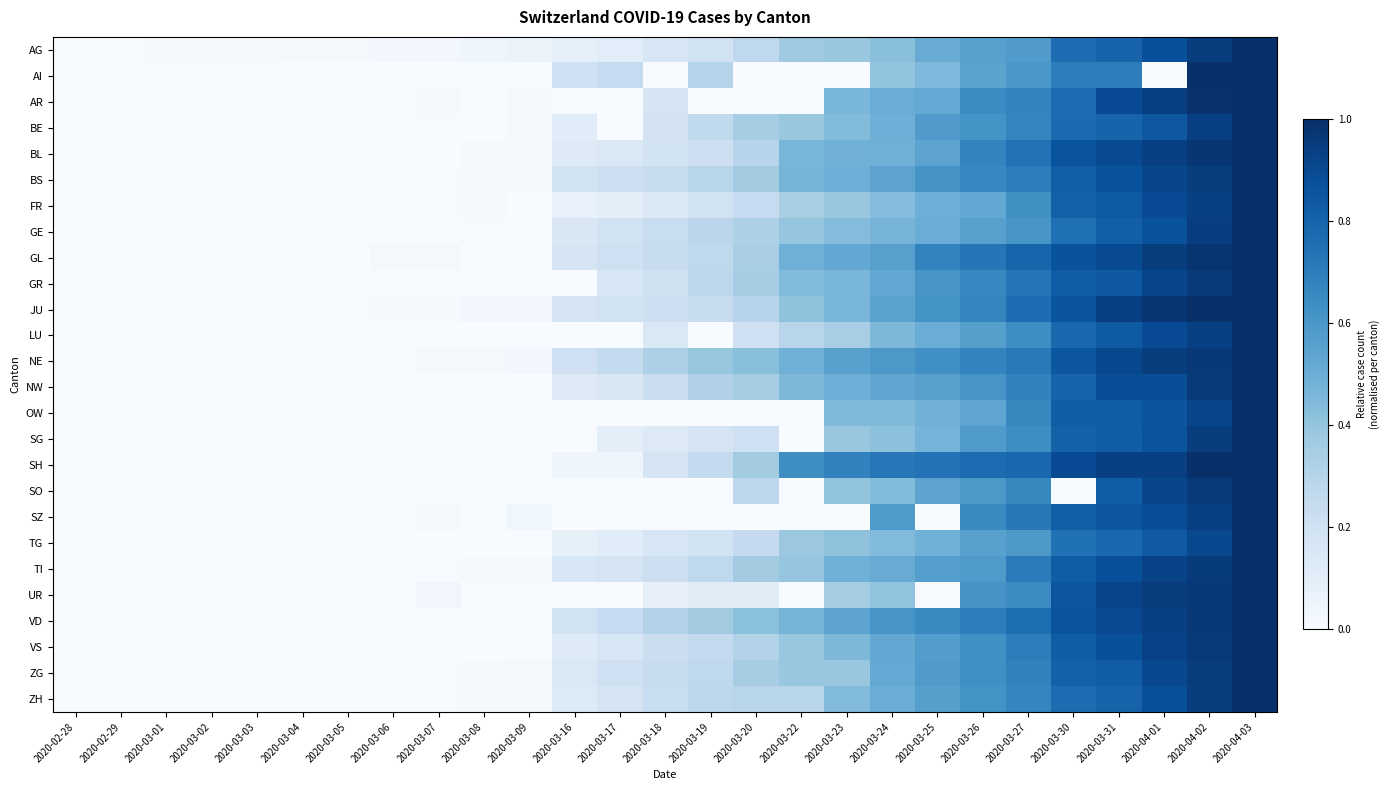

Which series changed the most between 2020-03-02 and 2020-03-19?

NE